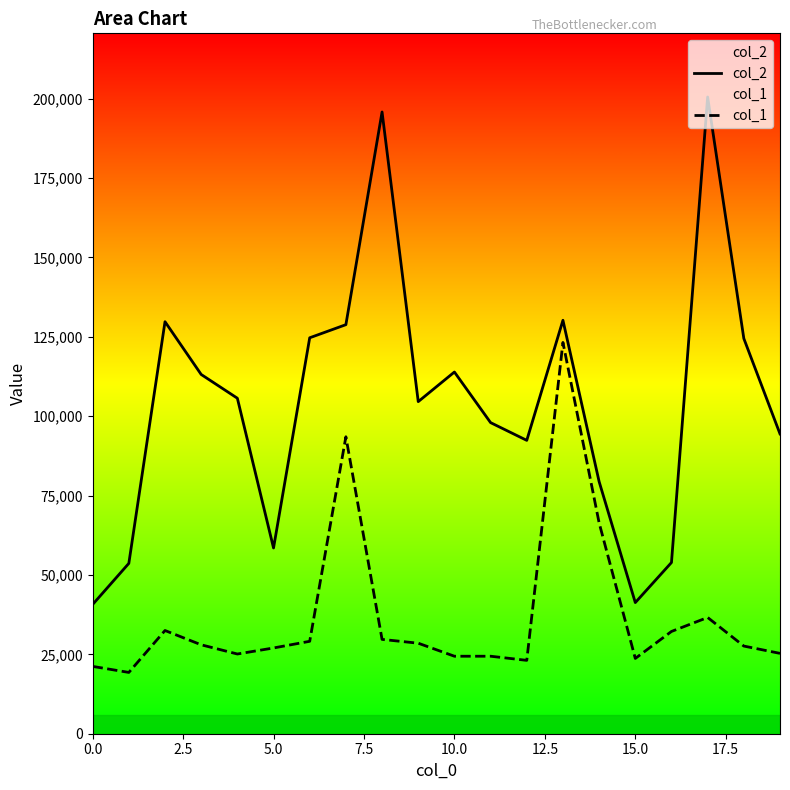

List the series in order of their overall mean, lowest first.

col_1, col_2